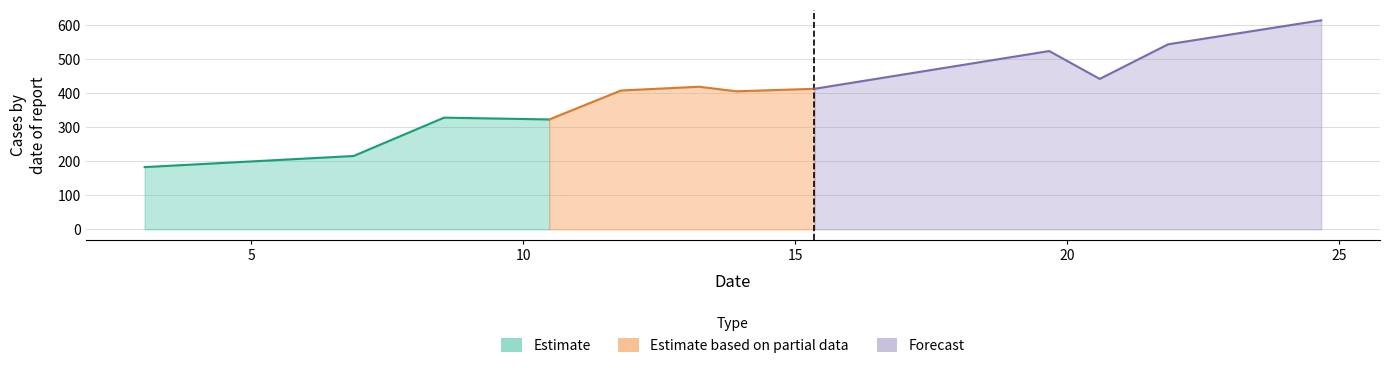

What is the value of the 9th point from the left?

523.8